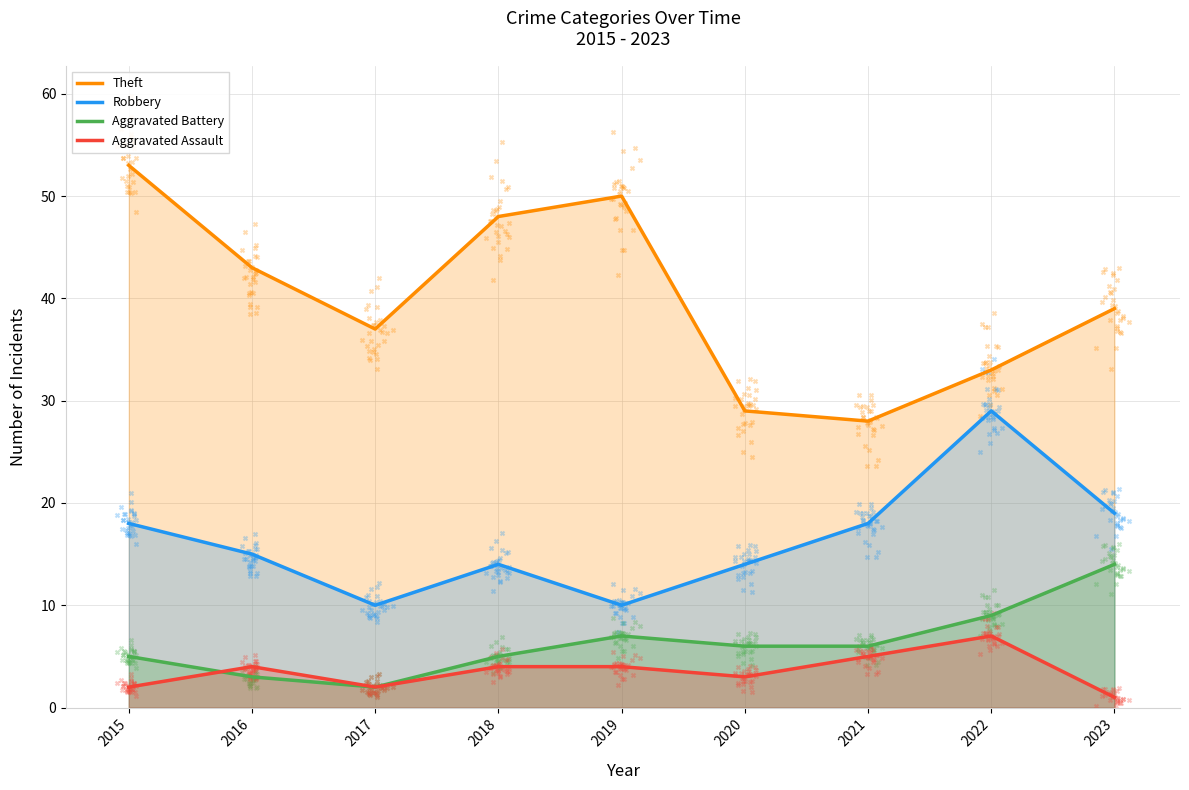

At which category is the sum across all series the highest?

2015